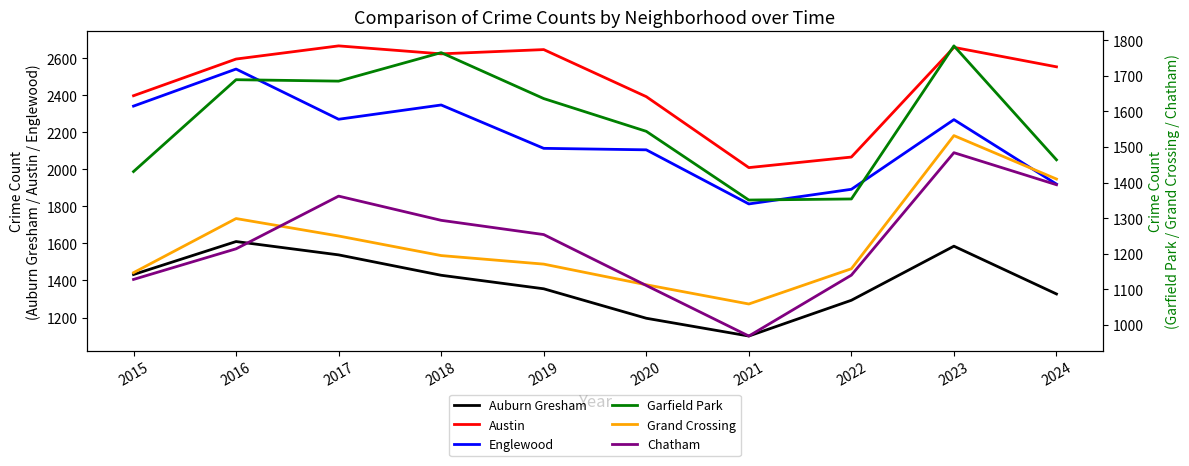

Which has a higher value, 2021 or 2017?

2017